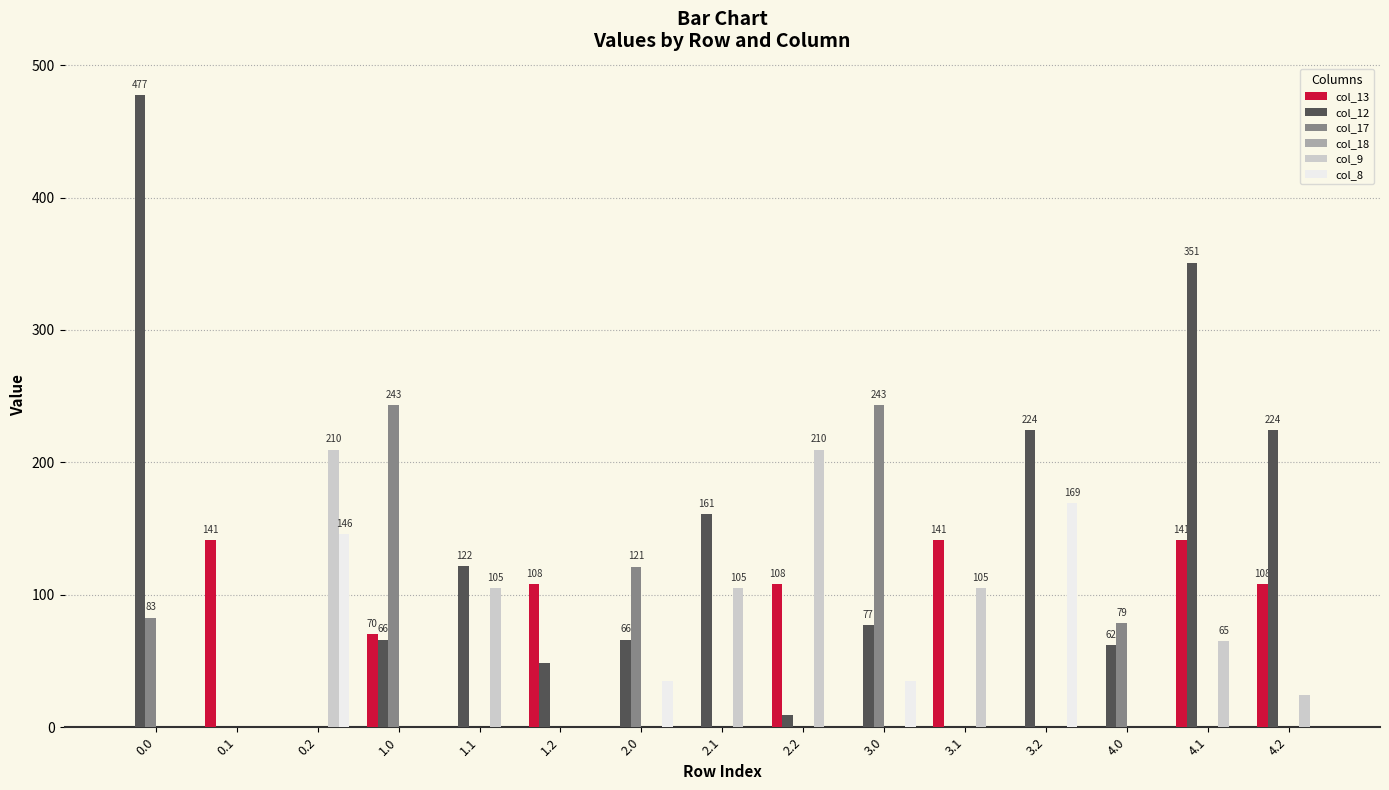

The value of col_12 at 1.0 is 66.2. True or false?

True